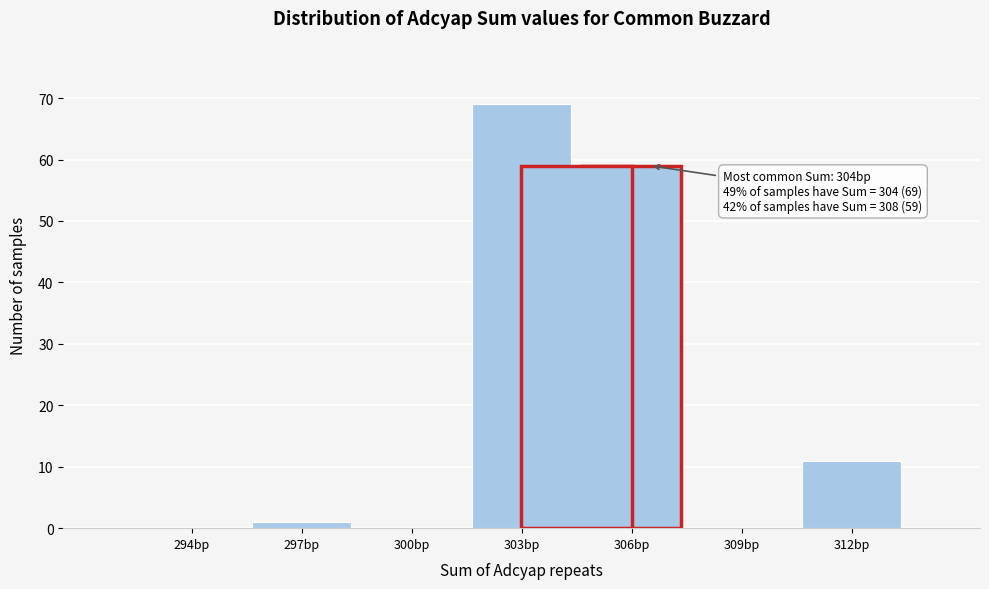

Reading right to left, extract all data points from this chart.

312bp=11	309bp=0	306bp=59	303bp=69	300bp=0	297bp=1	294bp=0